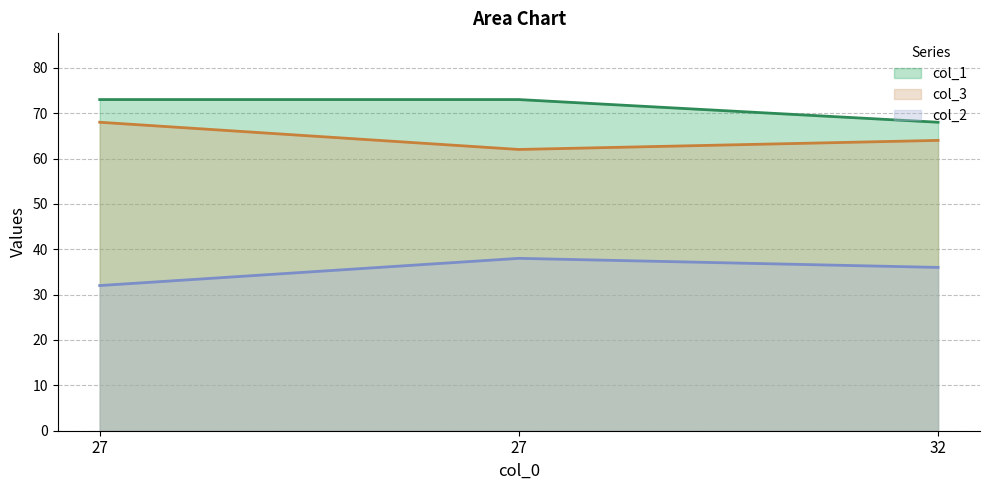

List the series in order of their overall mean, lowest first.

col_2, col_3, col_1